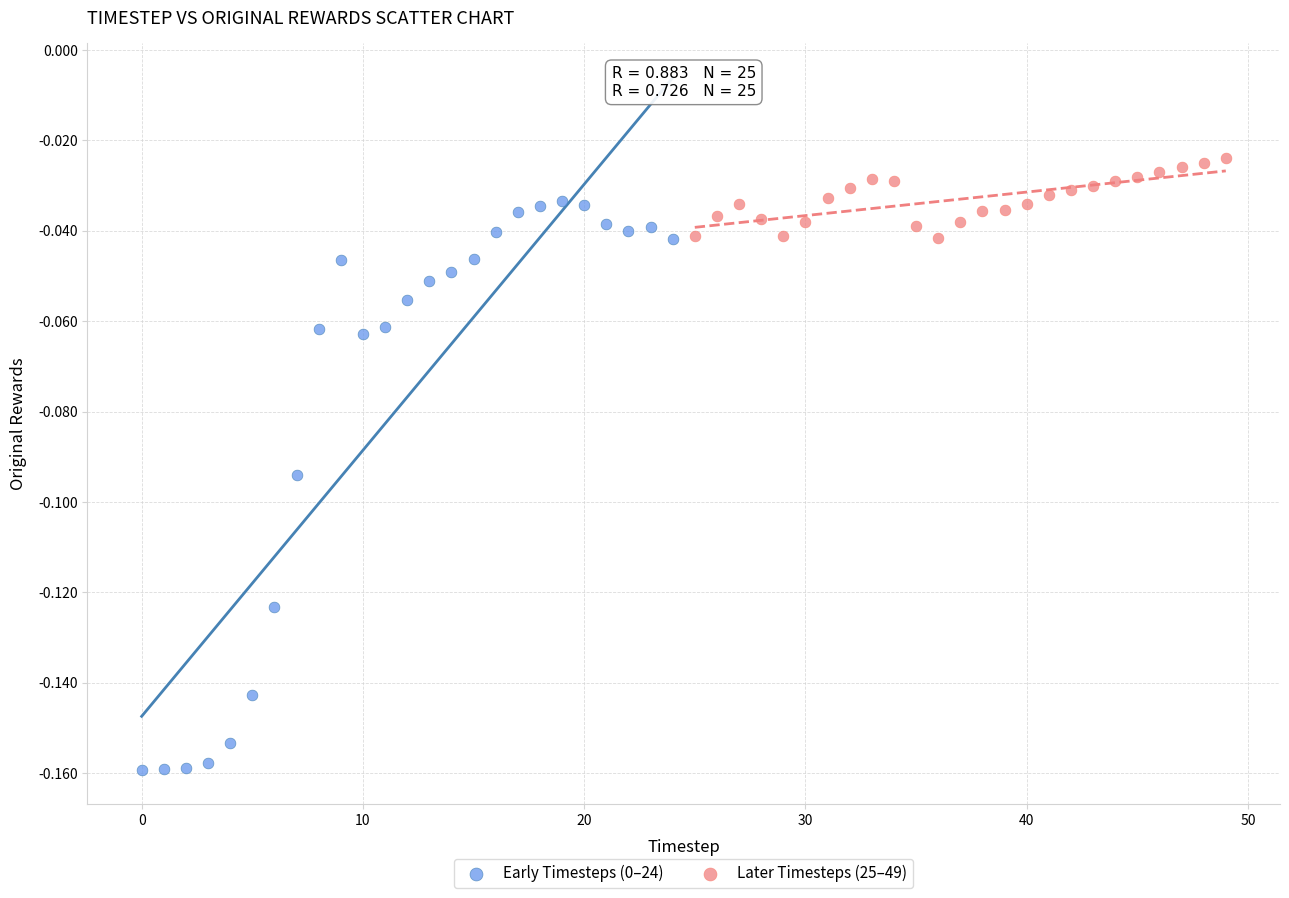

Which series contains the highest Y value?

Later Timesteps (25–49)